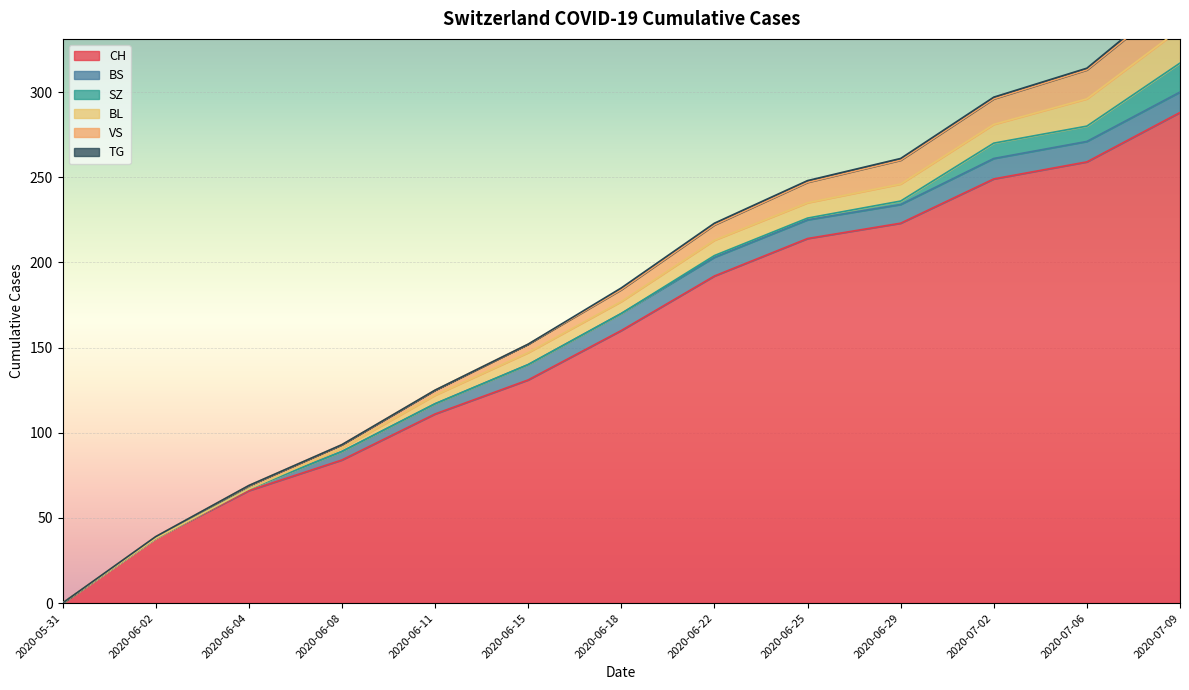

What is the difference between the maximum and minimum values in the BS series?

12